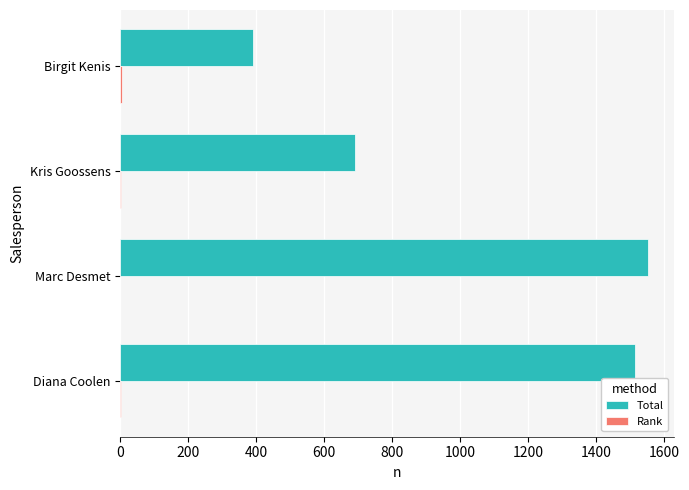

Which series has the largest total across all categories?

Total